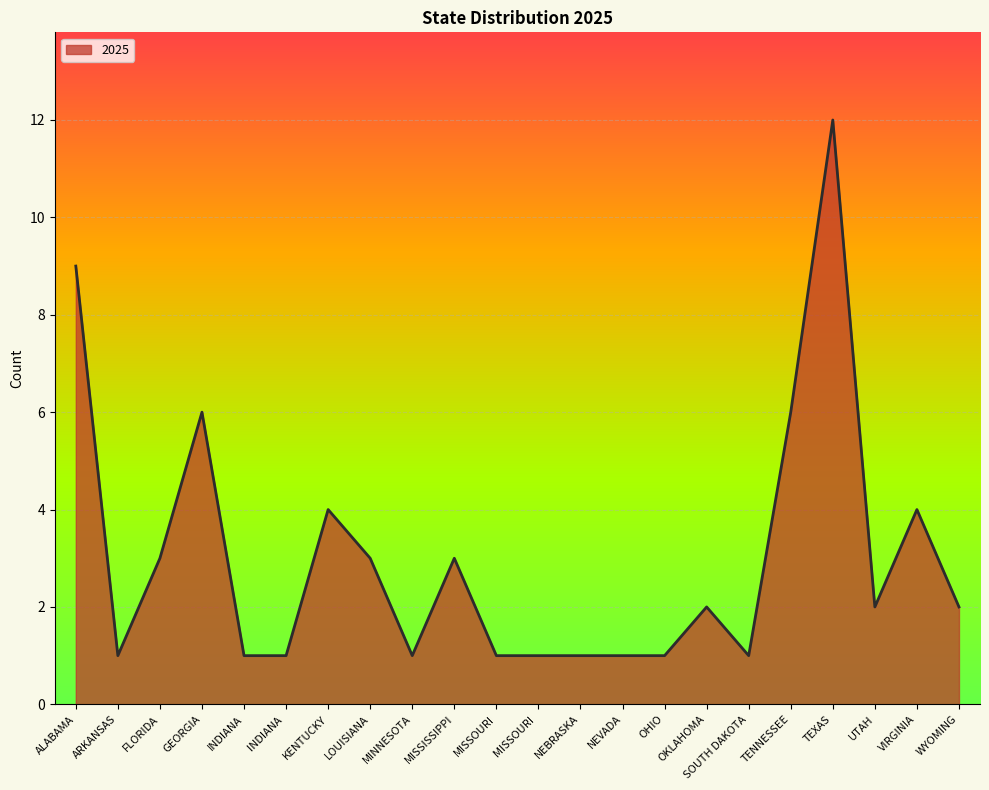

The chart shows a value of 0 at NEBRASKA. True or false?

False